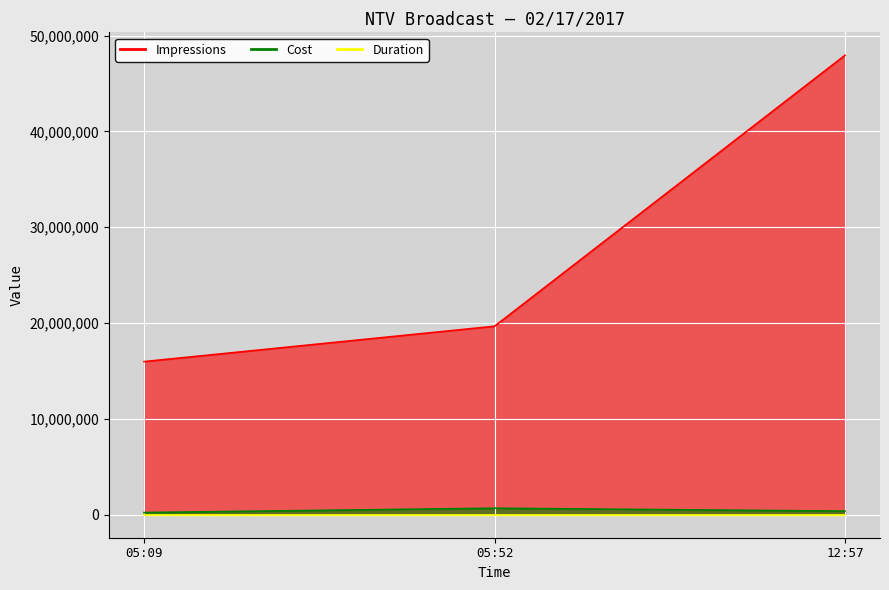

Which series has the largest total across all categories?

Impressions